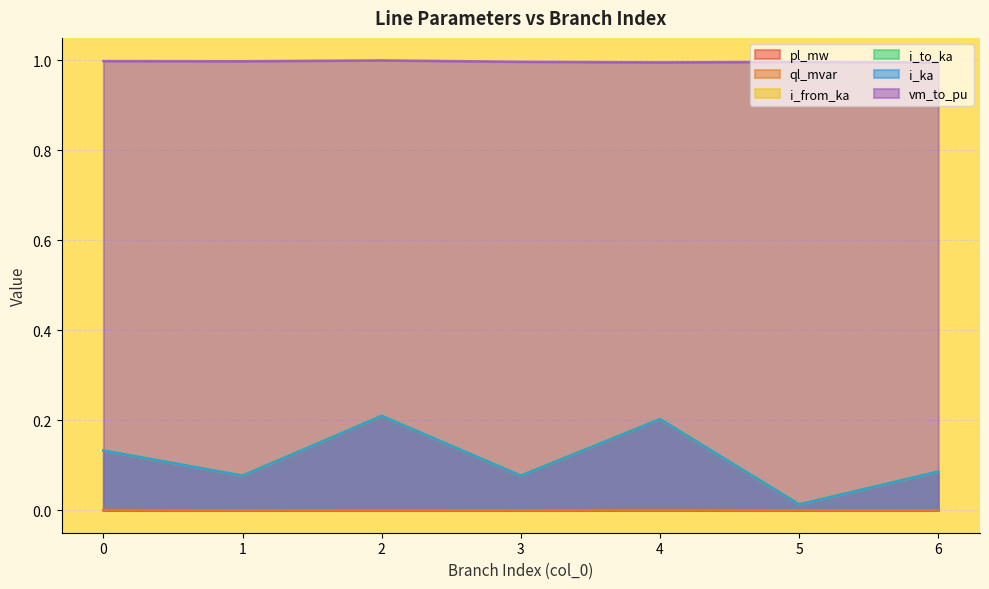

Rank the categories by i_ka value from highest to lowest.

2, 4, 0, 6, 3, 1, 5